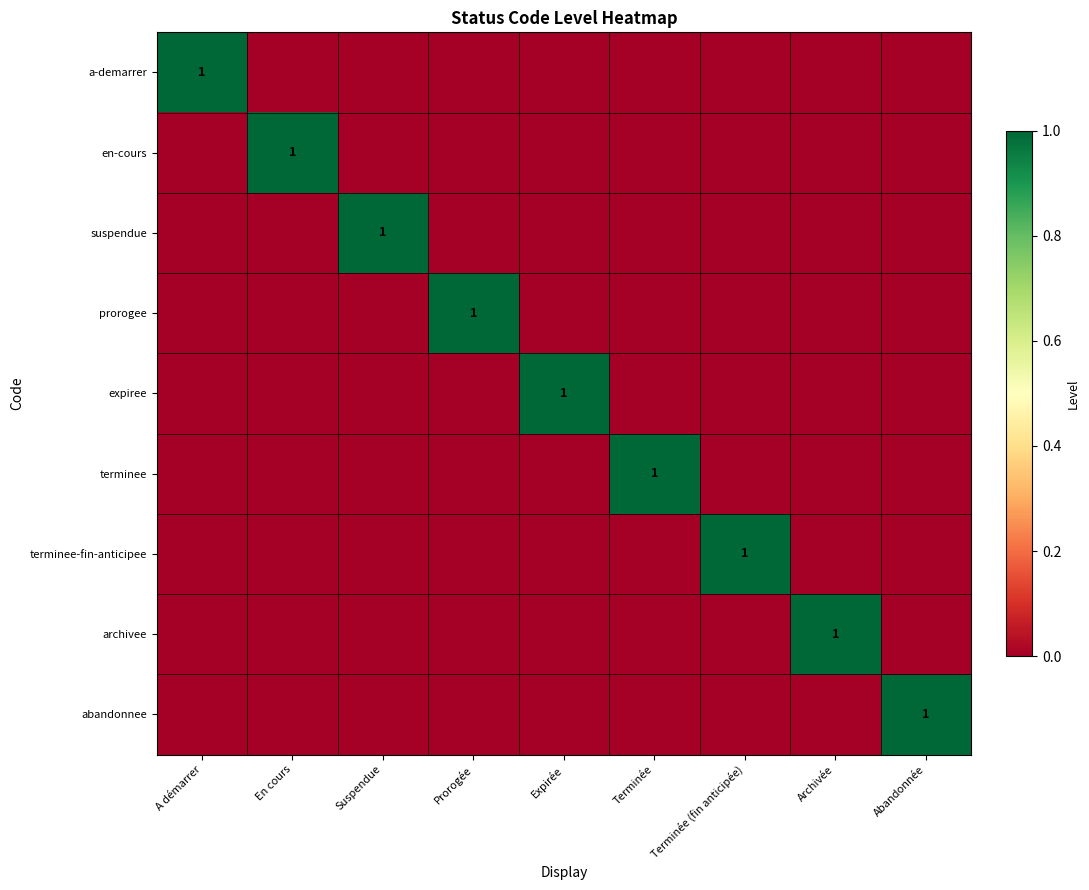

The value of archivee at Archivée is 1. True or false?

True